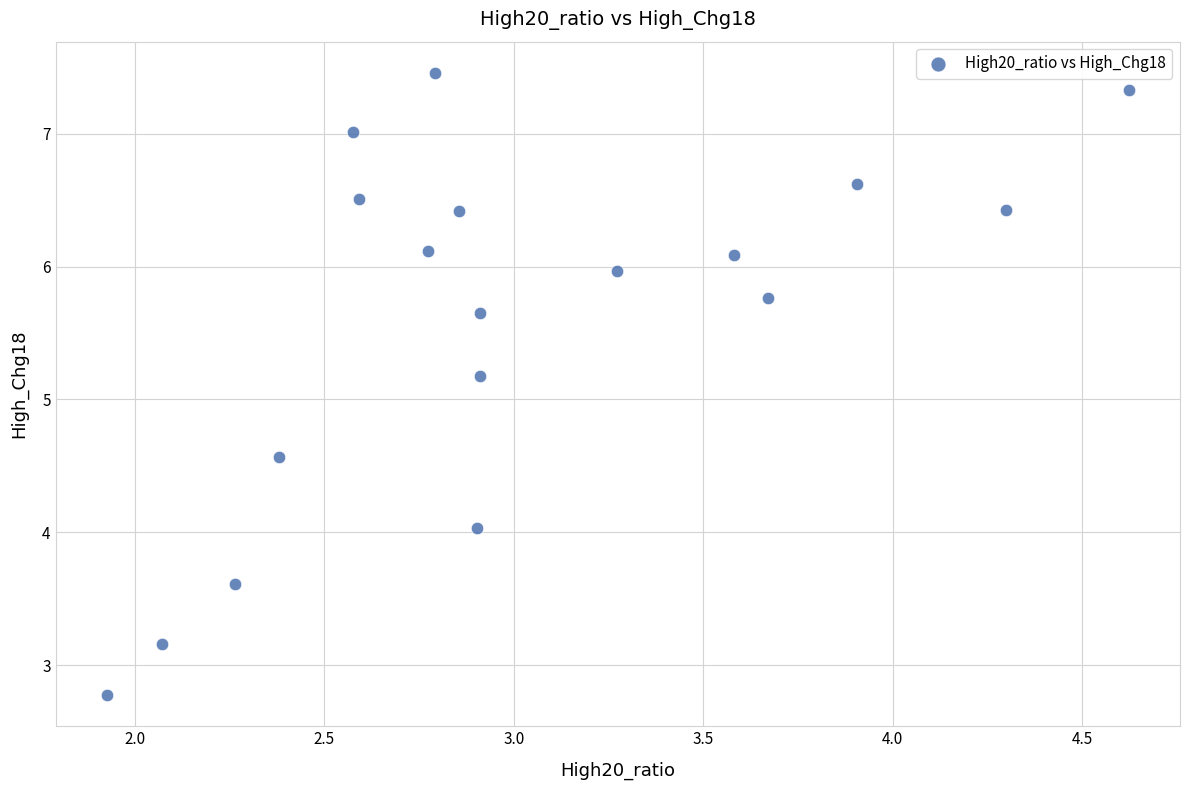

What is the range of X values (max minus min)?

2.7